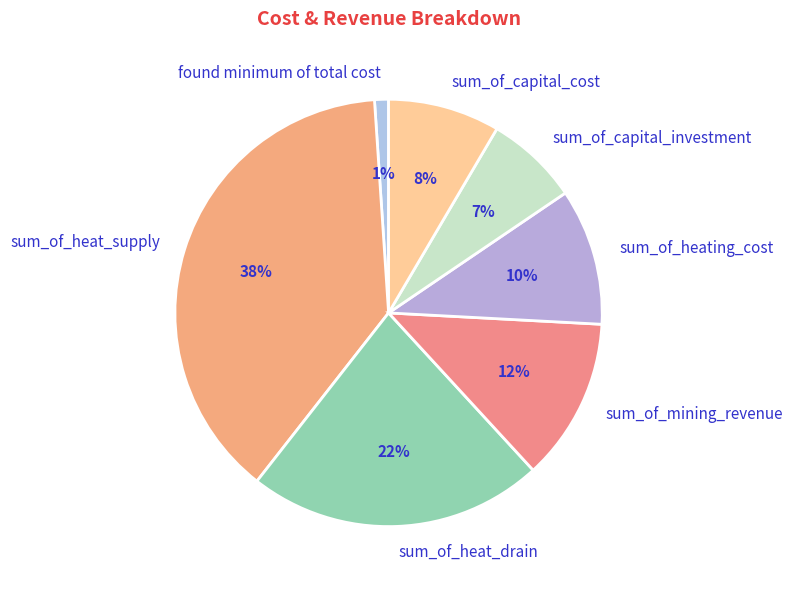

To the nearest percent, what is the difference between the sum_of_mining_revenue and sum_of_heat_drain slice percentages?

10%